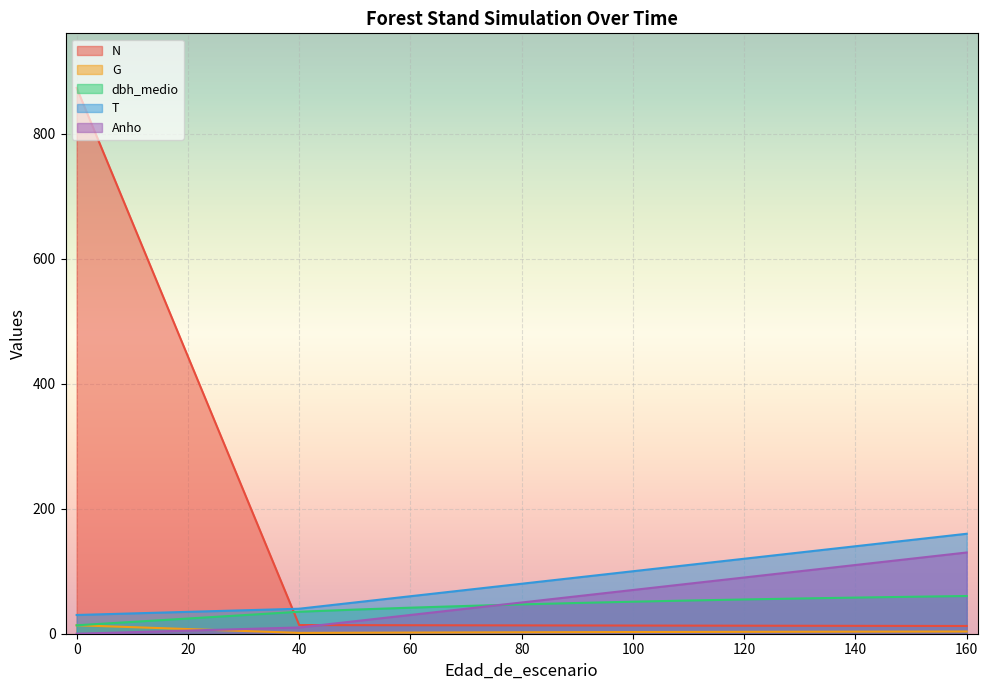

What are all the series names shown in the legend?

N, G, dbh_medio, T, Anho